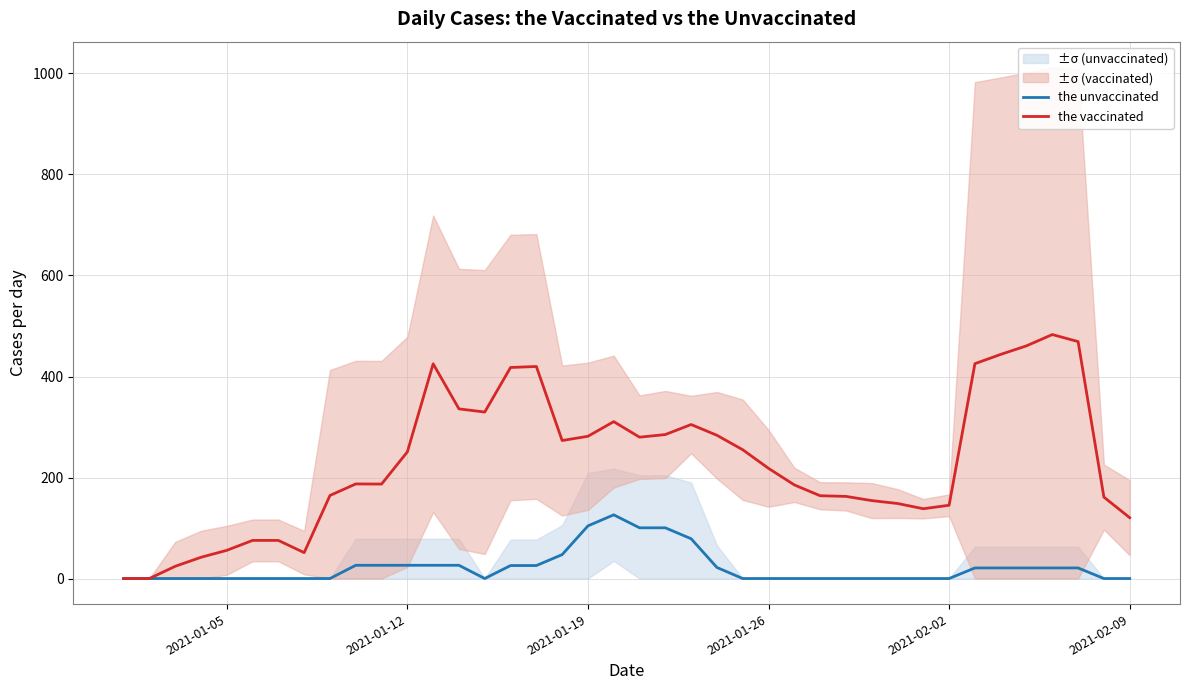

Reading right to left, transcribe all the data shown in this chart.

the unvaccinated: 0.0	0.0	20.9	20.9	20.9	20.9	20.9	0.0	0.0	0.0	0.0	0.0	0.0	0.0	0.0	0.0	21.9	78.8	100.4	100.4	126.1	104.2	47.3	25.7	25.7	0.0	26.2	26.2	26.2	26.2	26.2	0.0	0.0	0.0	0.0	0.0	0.0	0.0	0.0	0.0
the vaccinated: 120.4	161.2	469.1	483.0	460.7	443.8	425.4	145.1	138.2	148.6	154.3	162.6	163.9	185.4	218.1	255.0	283.6	304.9	285.1	279.9	310.6	281.6	273.2	419.8	417.8	329.6	335.9	425.2	250.7	187.0	187.3	164.5	51.3	75.4	75.4	55.8	42.0	24.2	0.0	0.0